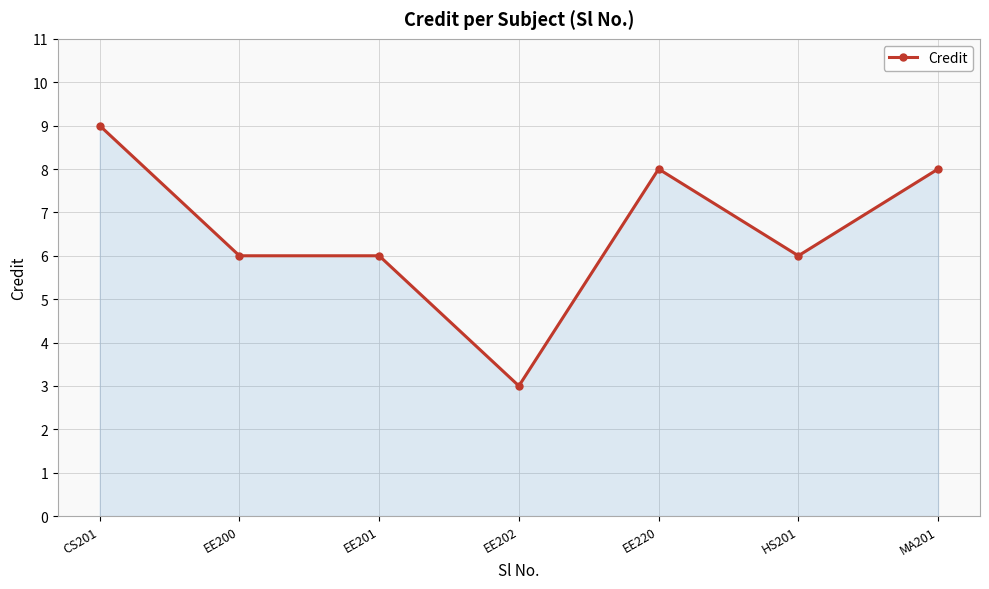

What is the ratio of the value at CS201 to the value at EE201?

1.5